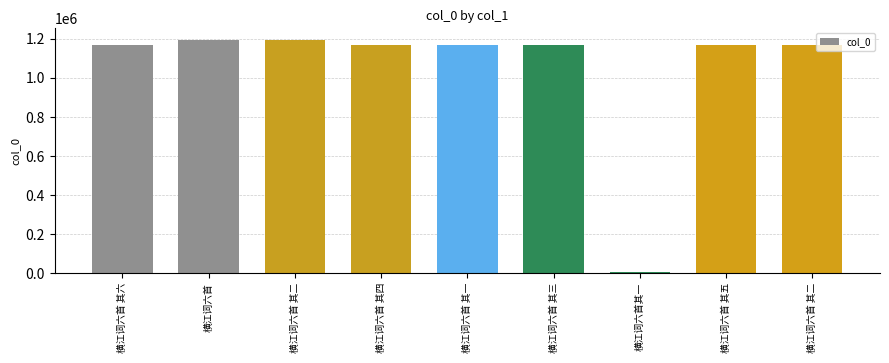

What is the difference between the values at 横江词六首 其二 and 横江词六首 其三?

26497